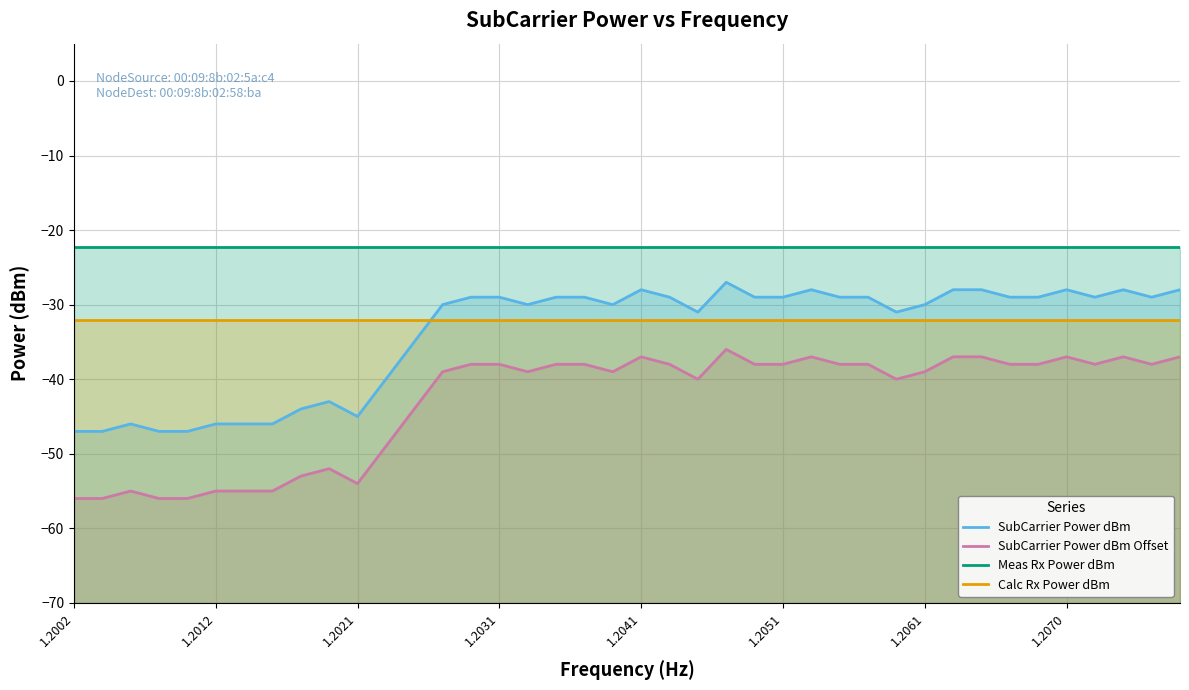

How many lines are shown in the chart?

4